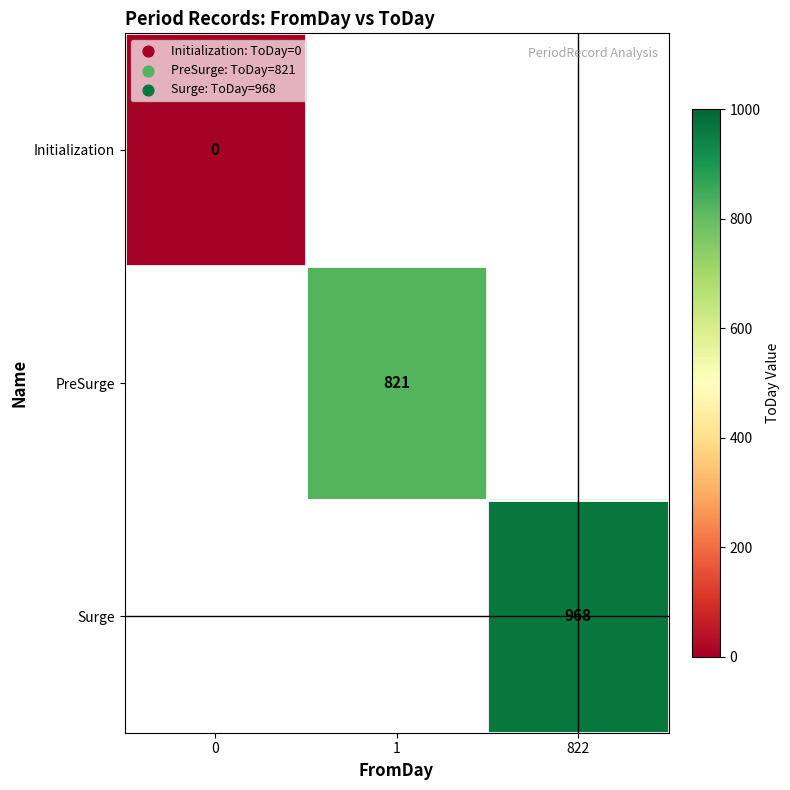

True or false: Surge has a value of 968 at 822.

True